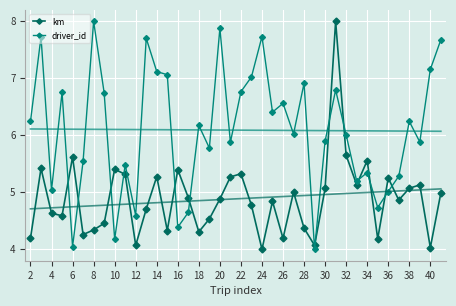

What is the value of the driver_id point at the 32nd from the left?

5.2